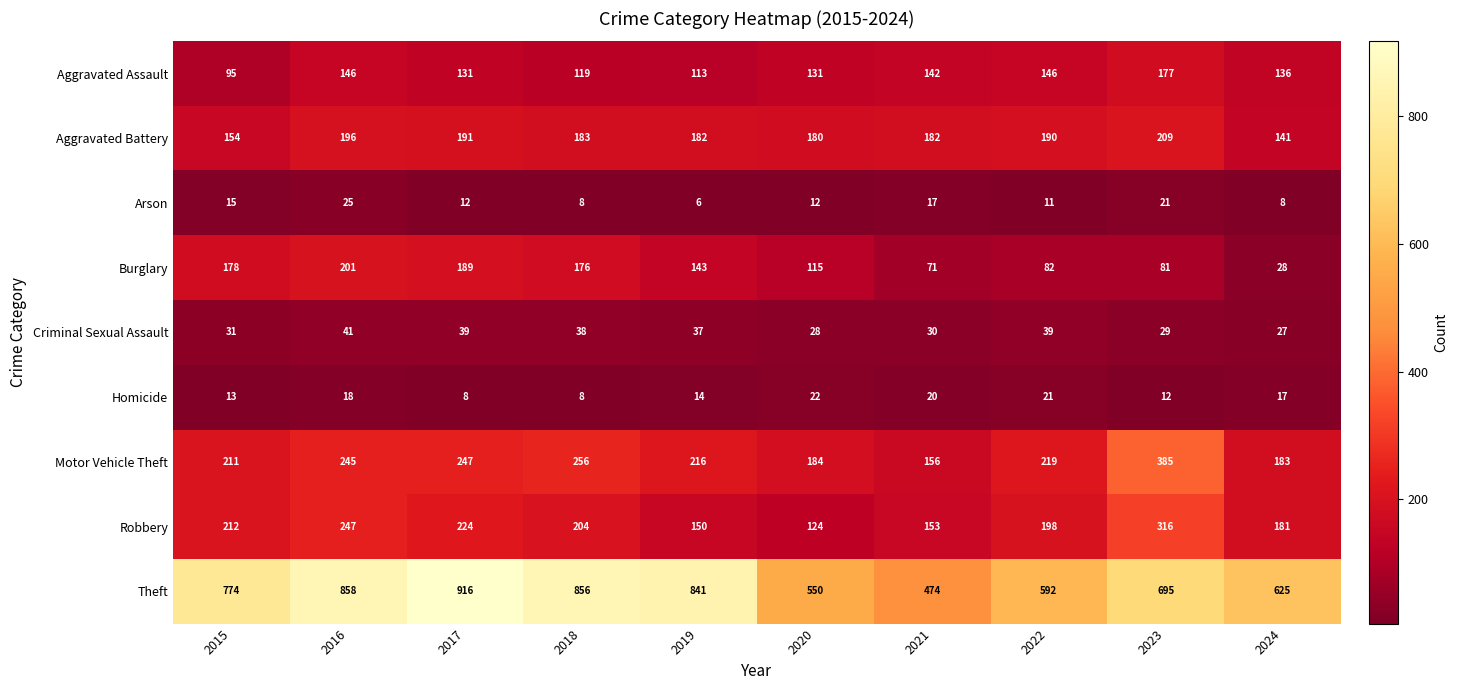

Which series has the largest total across all categories?

Theft